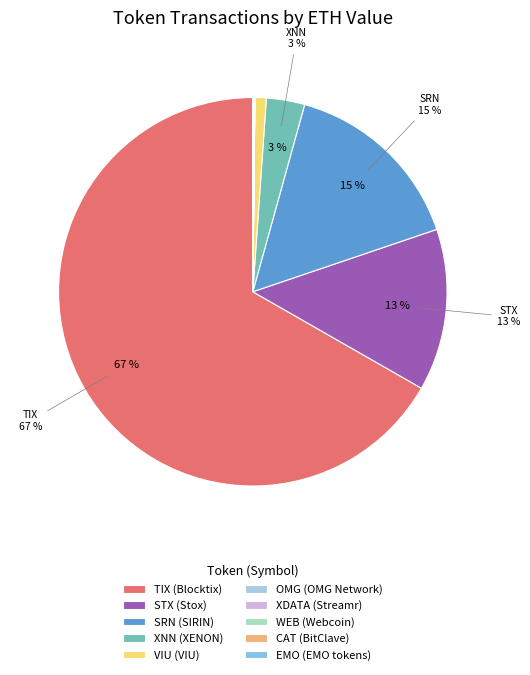

Which category accounts for the majority?

TIX (Blocktix)